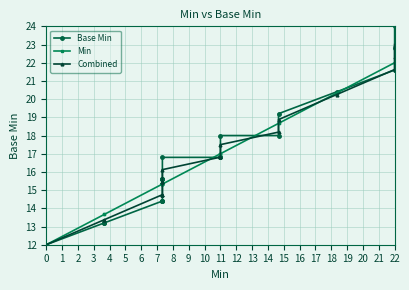

Which series has the widest spread of values?

Base Min